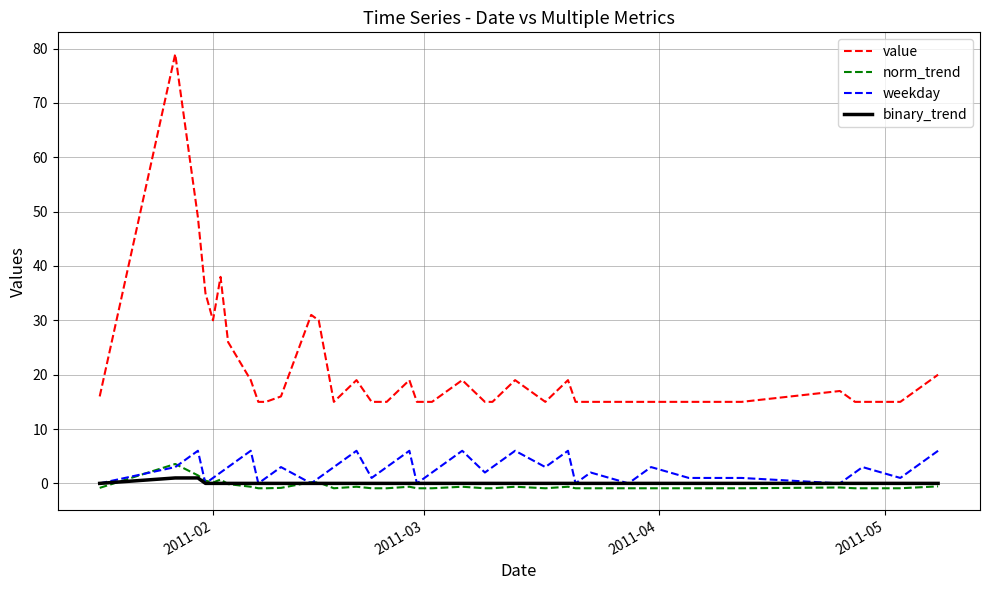

True or false: norm_trend and value intersect in this chart.

False